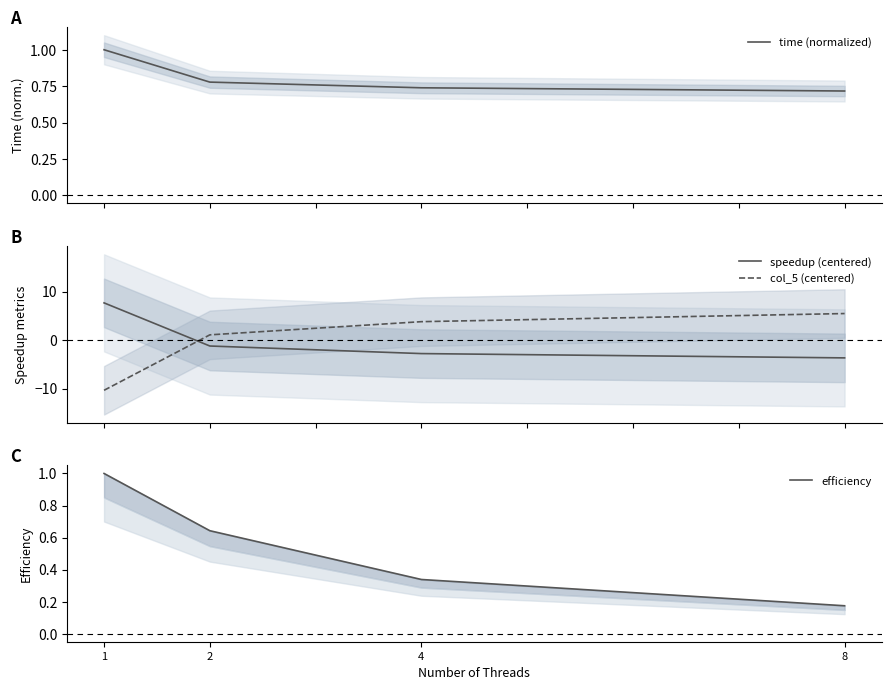

What is the sum of the col_5 (centered) values at 1 and 8?

-4.9